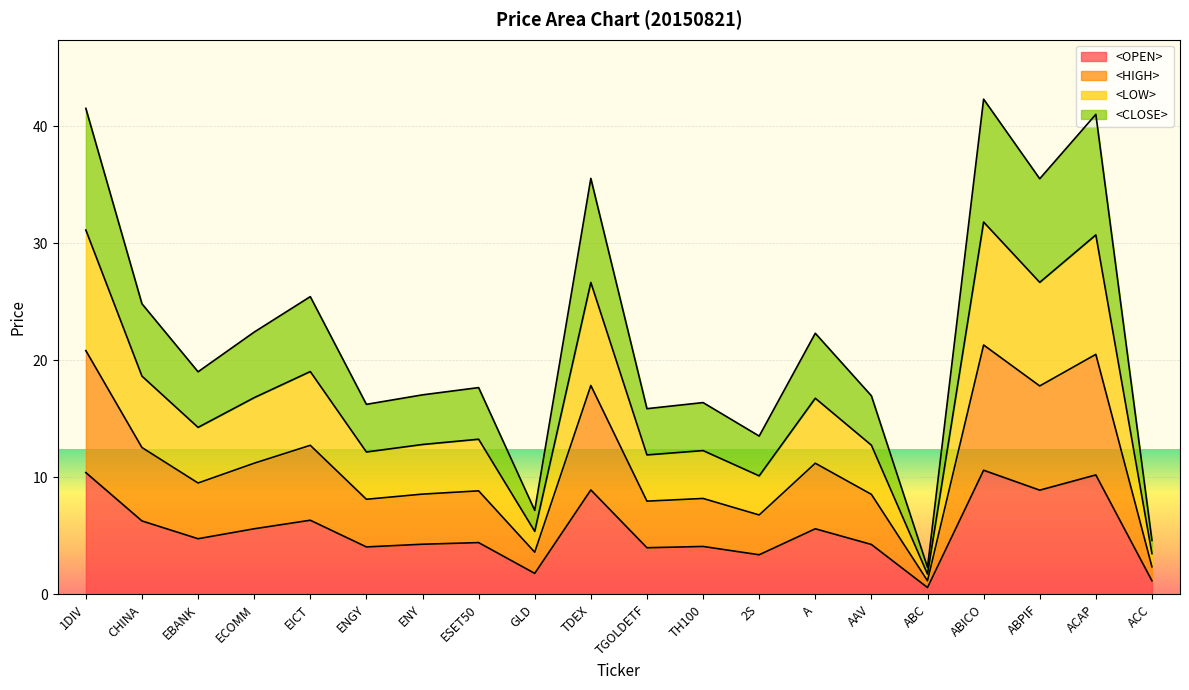

What is the average value of the <OPEN> series?

5.5